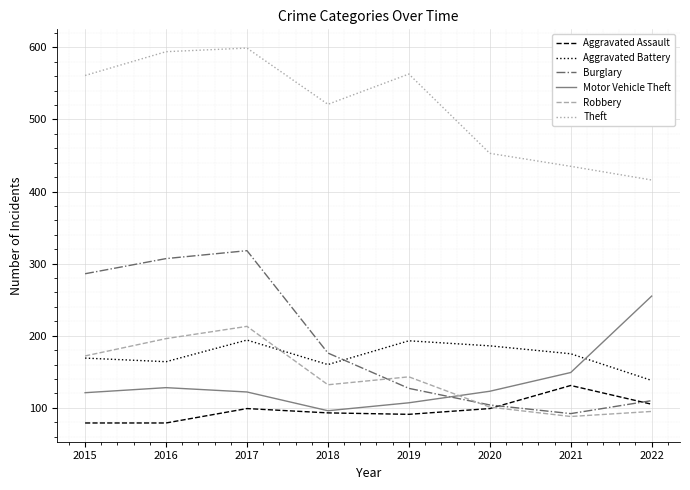

Is it true that Aggravated Battery equals 118 at 2019?

False